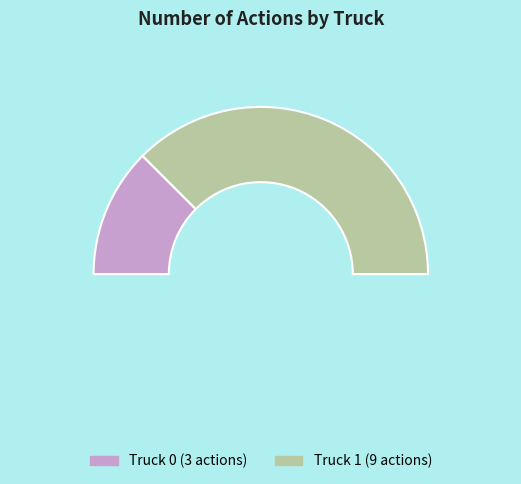

To the nearest percent, what is the difference between the largest and smallest slice percentages?

50%